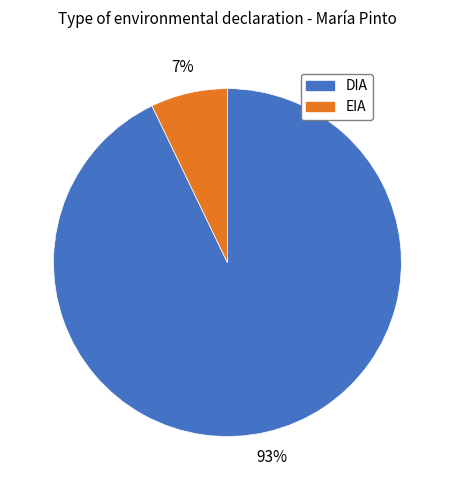

Approximately how many times larger is the value at EIA compared to DIA?

0.1